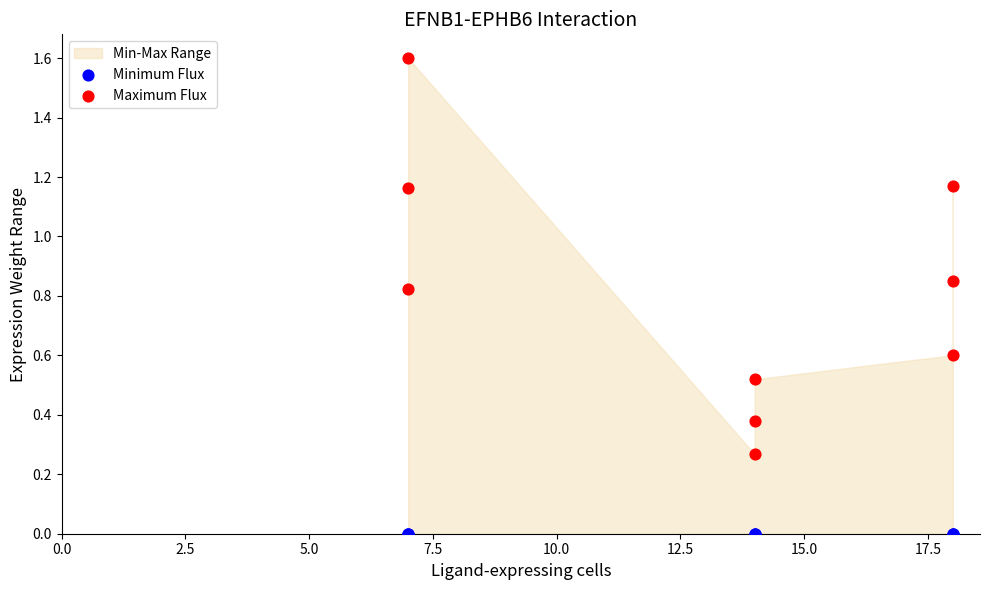

Which series reaches the minimum Y coordinate?

Minimum Flux